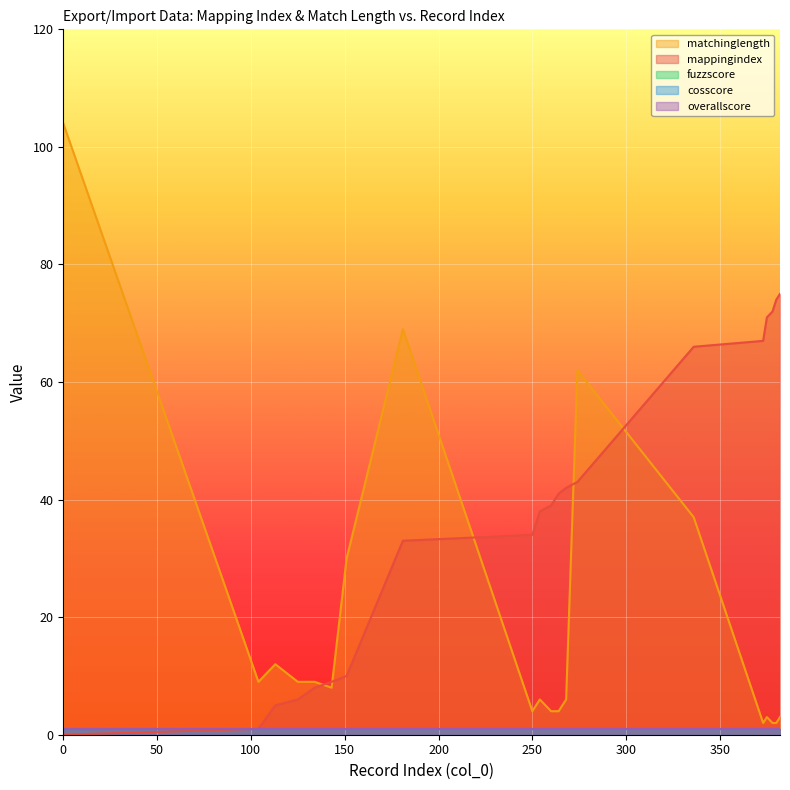

True or false: matchinglength and overallscore cross at least once.

False